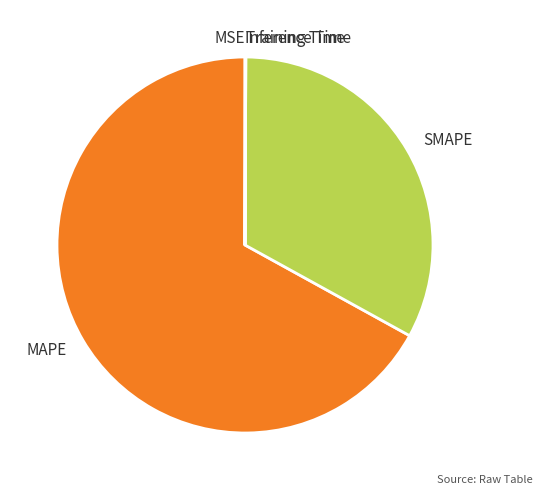

What is the largest slice in the pie chart?

MAPE